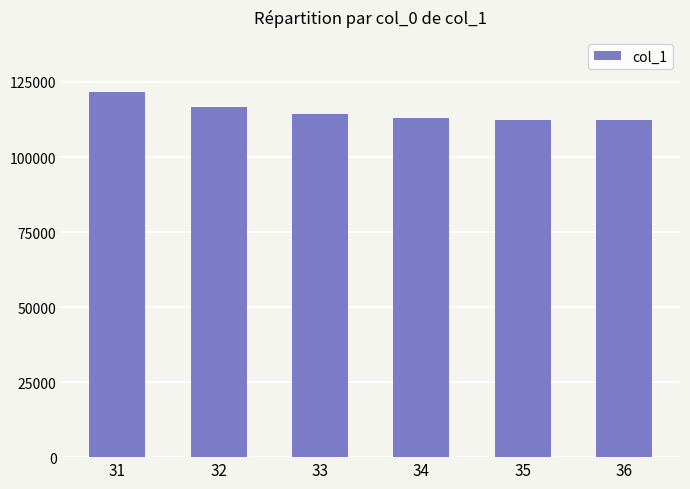

True or false: the data shows 190262.3 at 33.

False